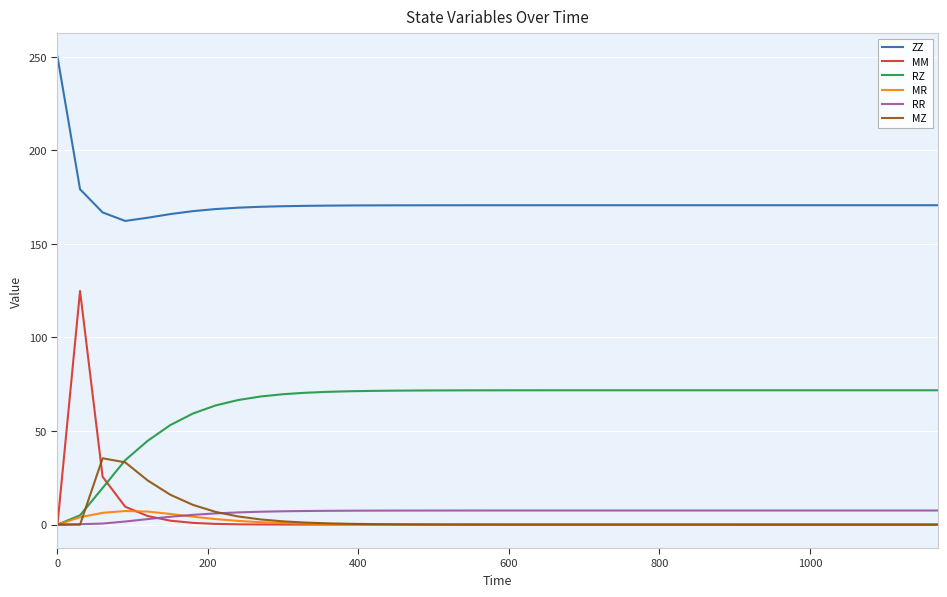

Which series has the widest spread of values?

MM